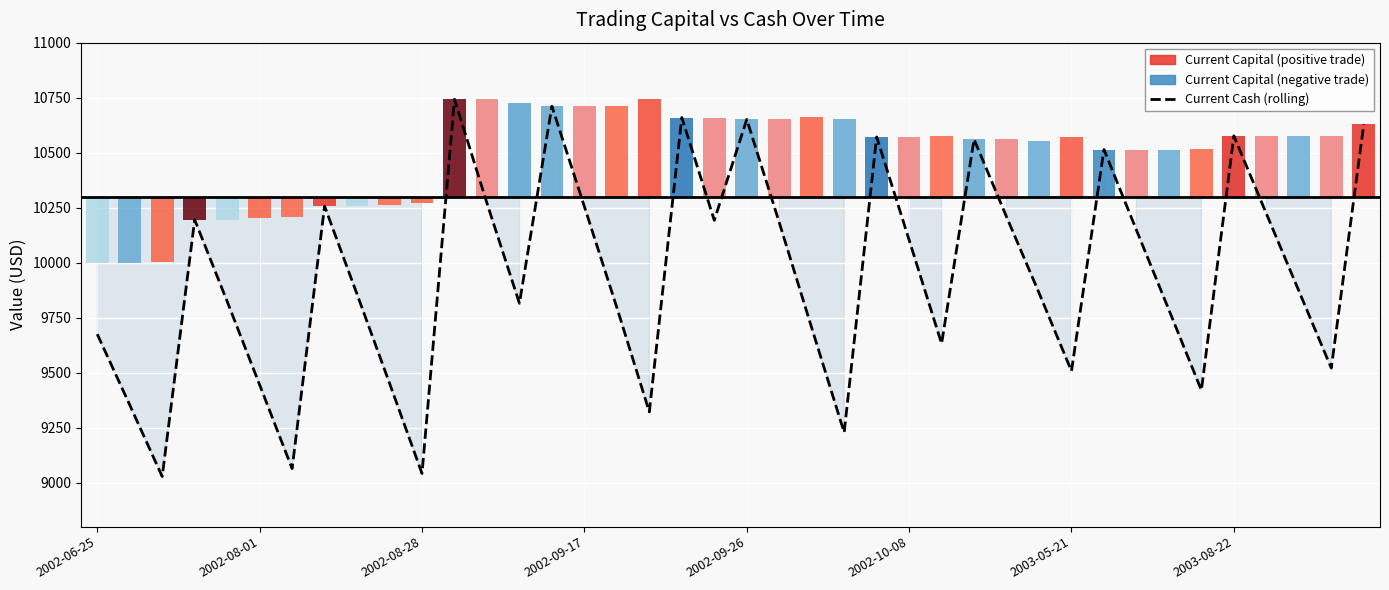

What position from the left is 28?

29